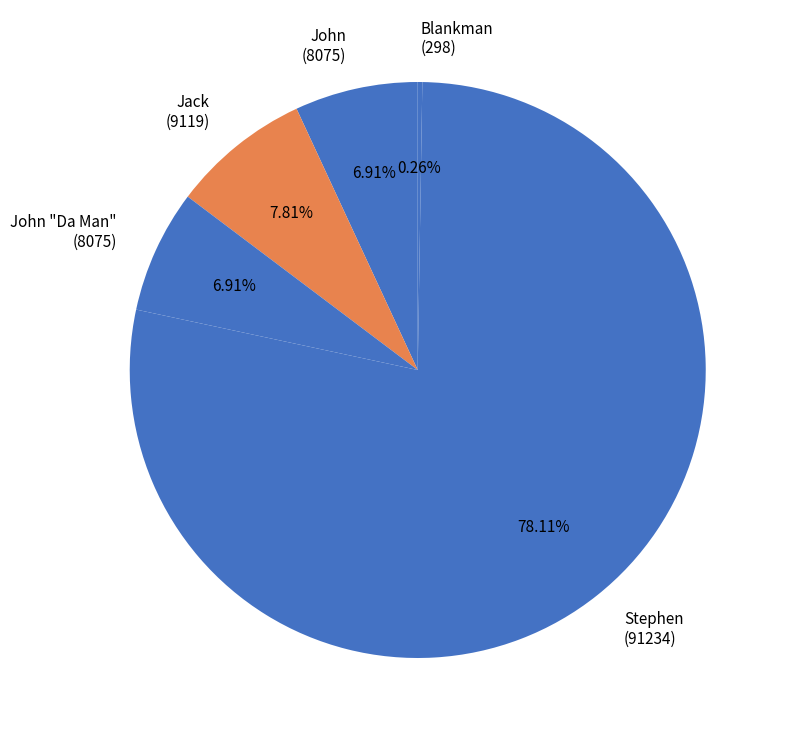

Is there a majority slice in this chart?

Yes